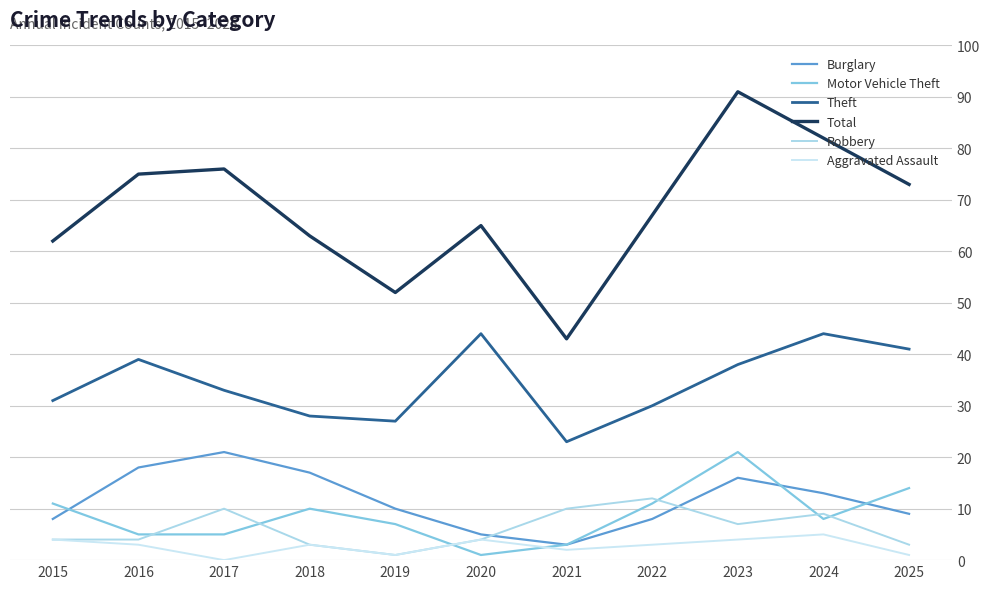

Rank the series by their maximum value, from highest to lowest.

Total, Theft, Burglary, Motor Vehicle Theft, Robbery, Aggravated Assault